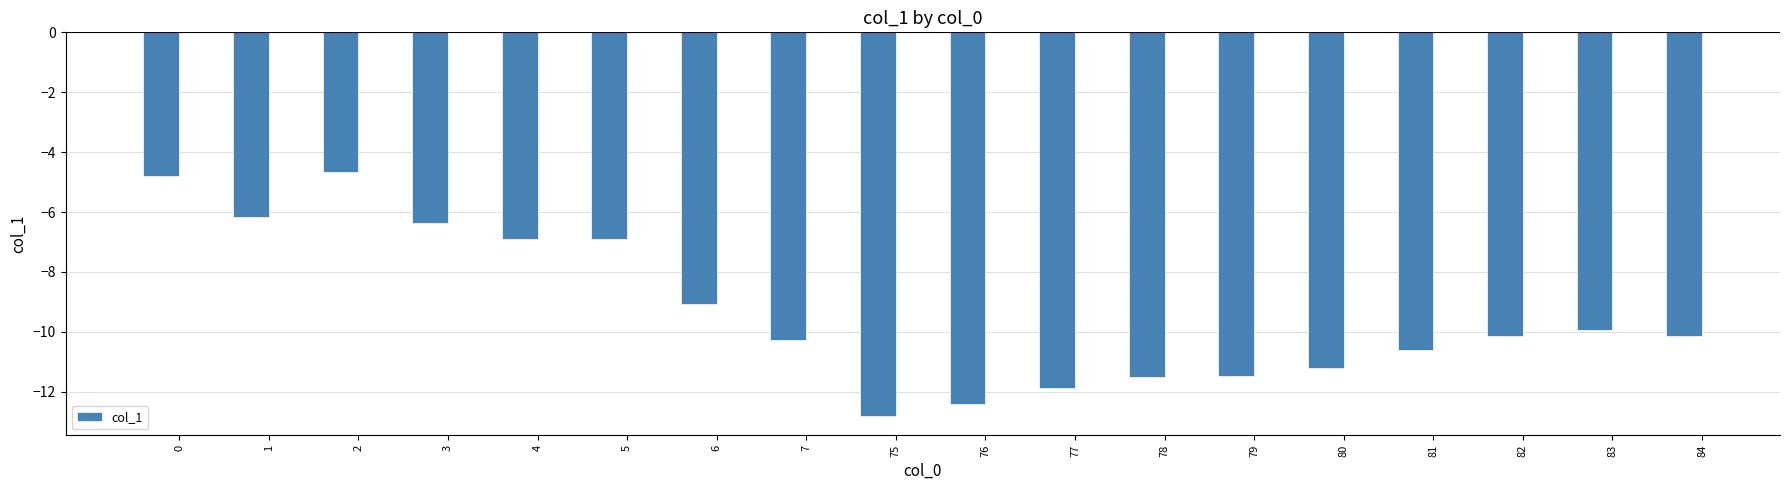

Which label corresponds to the smallest value in the chart?

75